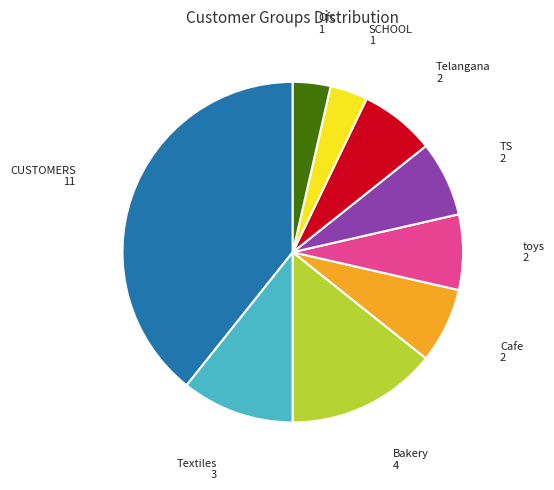

Is there any slice that represents more than half of the pie?

No